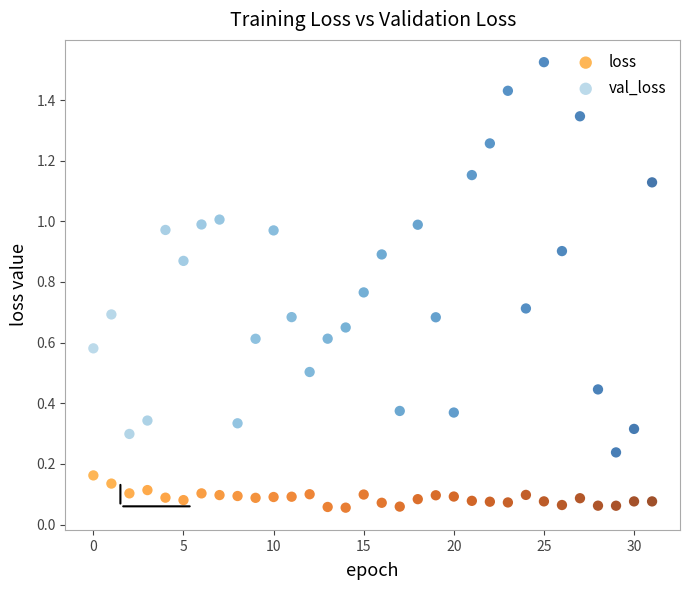

Which series has the widest spread of Y values?

val_loss